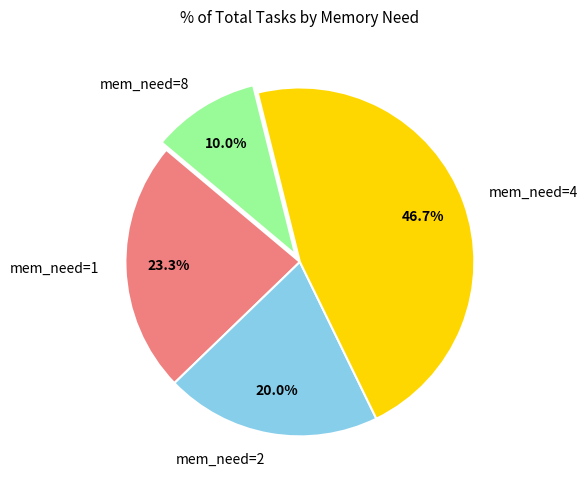

What is the ratio of the value at mem_need=4 to the value at mem_need=2?

2.3